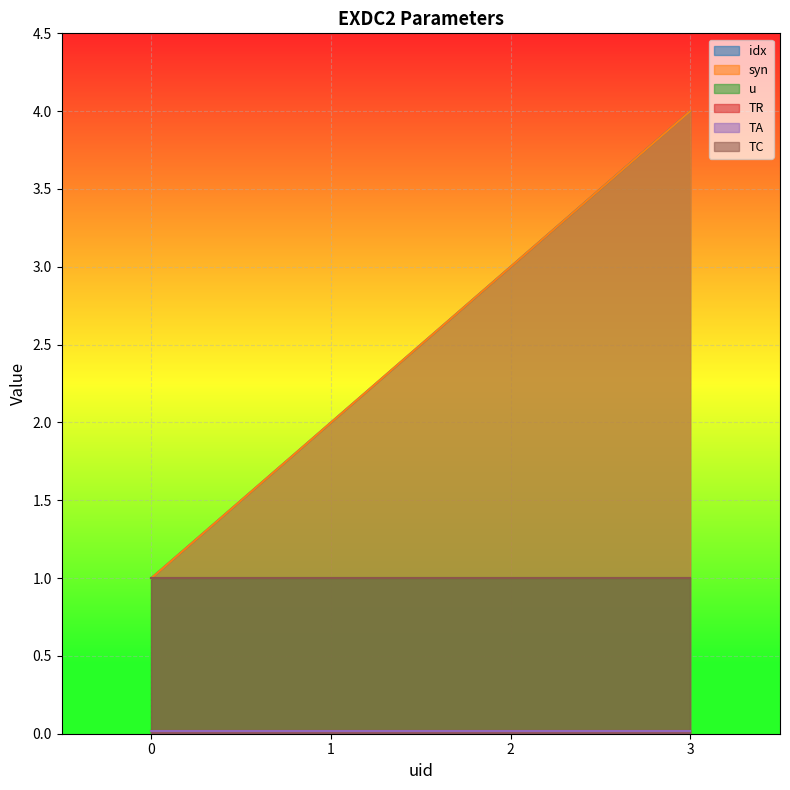

How many syn values are between 2 and 4?

3